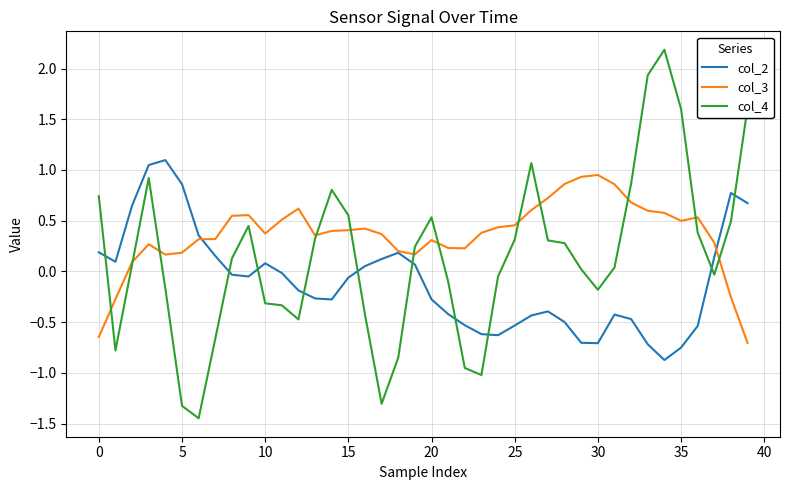

List the series in order of their overall mean, lowest first.

col_2, col_4, col_3